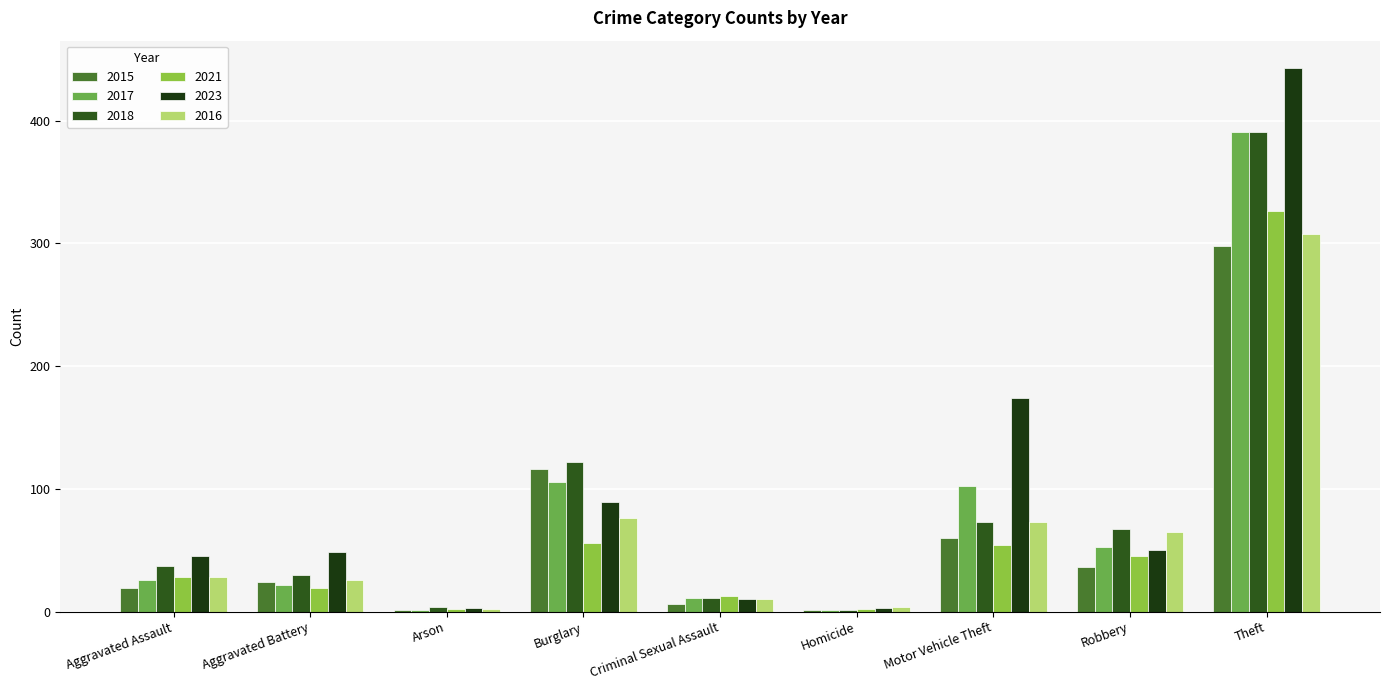

Rank the series by their maximum value, from highest to lowest.

2023, 2017, 2018, 2021, 2016, 2015